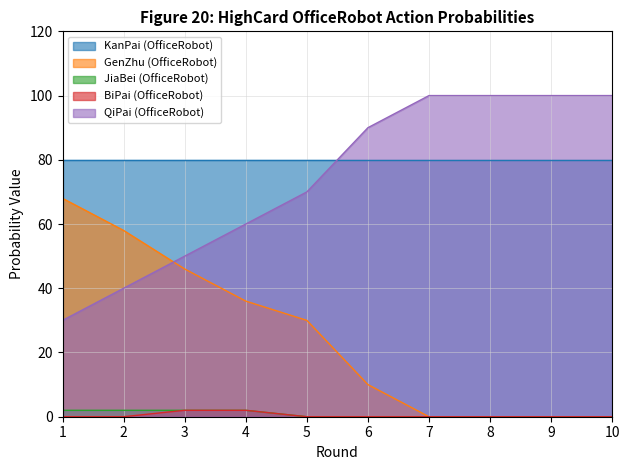

True or false: GenZhu (OfficeRobot) and BiPai (OfficeRobot) cross at least once.

False